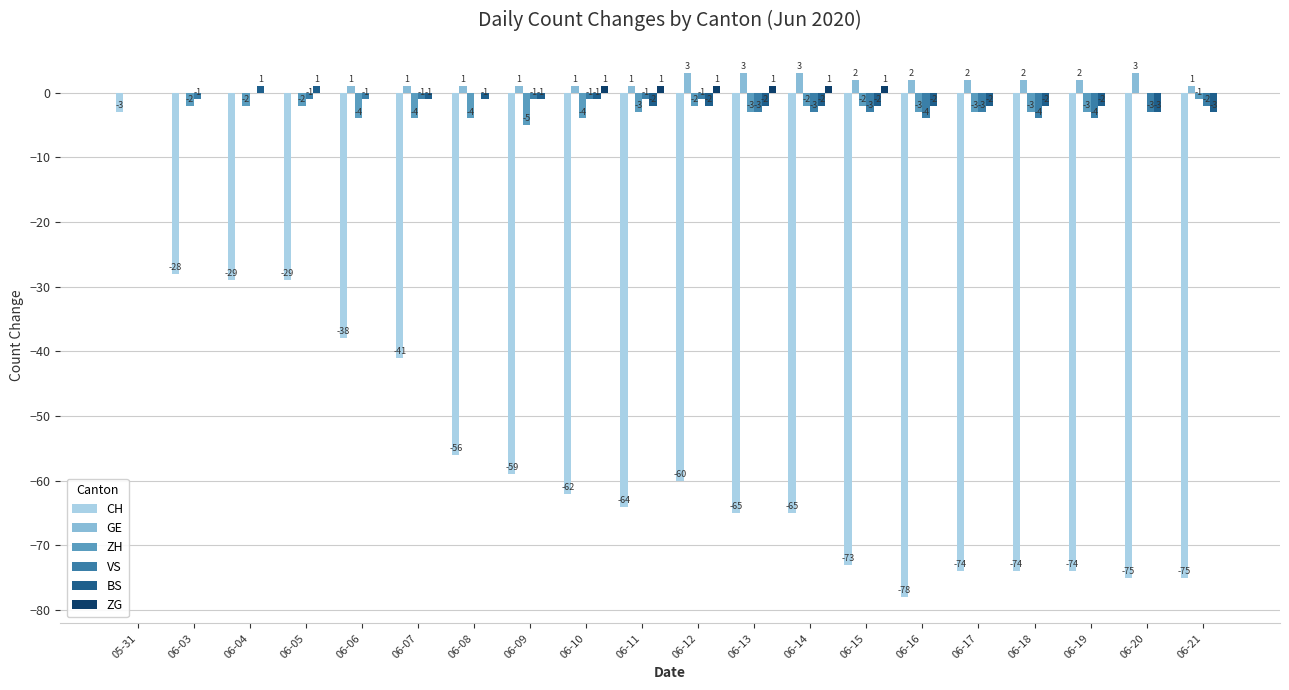

Count the number of data series in this chart.

6